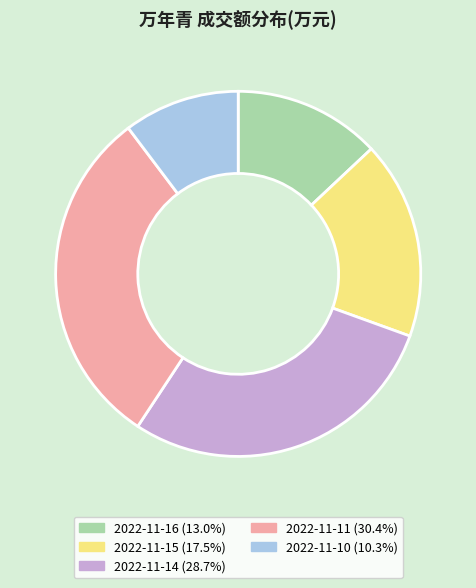

What is the ratio of the value at 2022-11-10 (10.3%) to the value at 2022-11-11 (30.4%)?

0.3